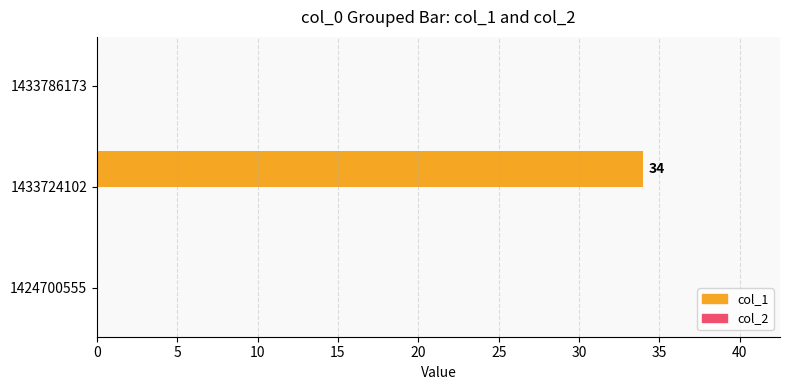

True or false: the data shows 34 at 1433724102.

True